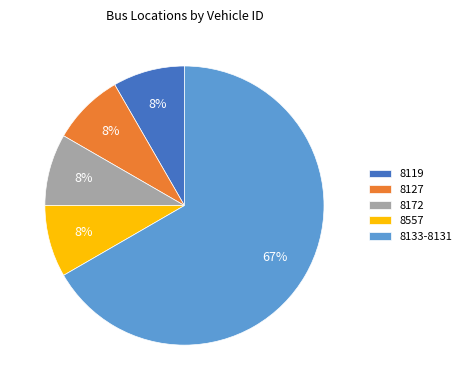

Combined, do 8127 and 8557 account for over 50%?

No